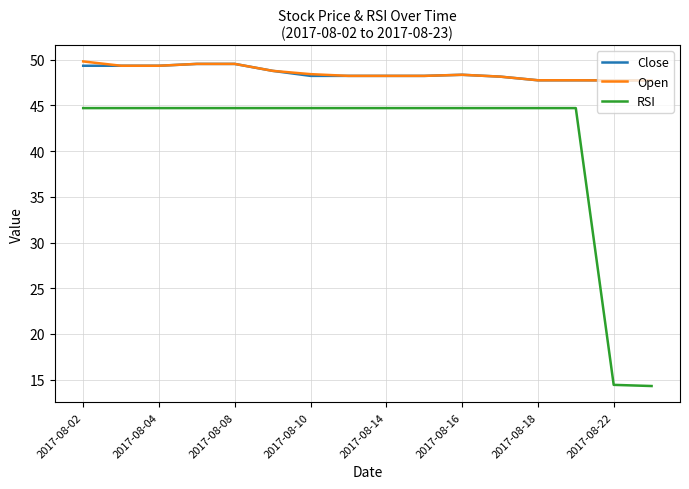

True or false: RSI and Open cross at least once.

False